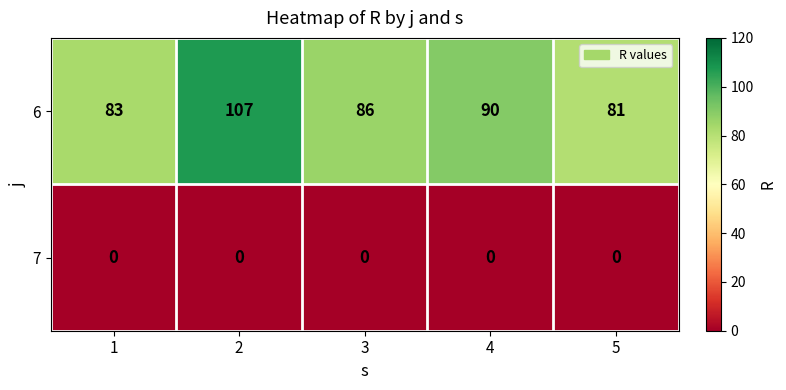

What is the maximum value shown in the chart?

107